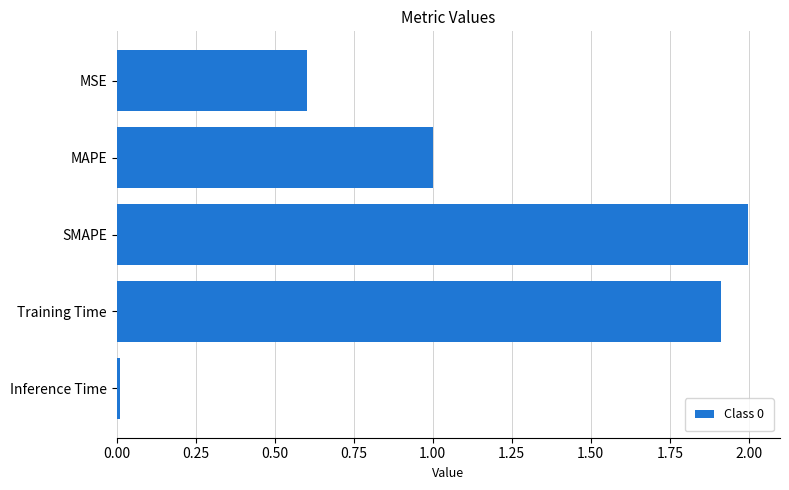

The chart shows a value of 1.9 at Training Time. True or false?

True